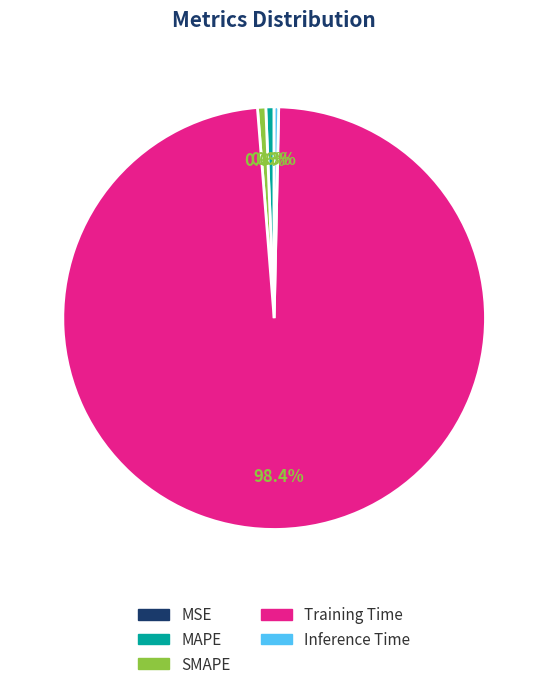

Is there a majority slice in this chart?

Yes